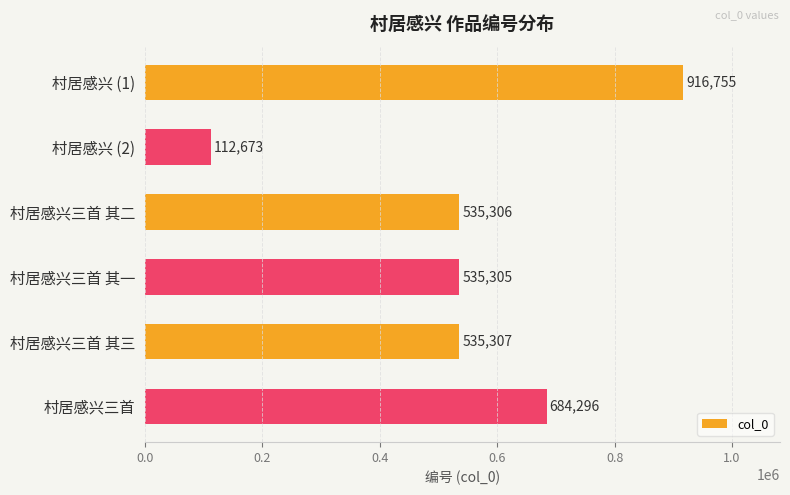

Reading top to bottom, list all the values displayed in this chart.

村居感兴 (1)=916755	村居感兴 (2)=112673	村居感兴三首 其二=535306	村居感兴三首 其一=535305	村居感兴三首 其三=535307	村居感兴三首=684296